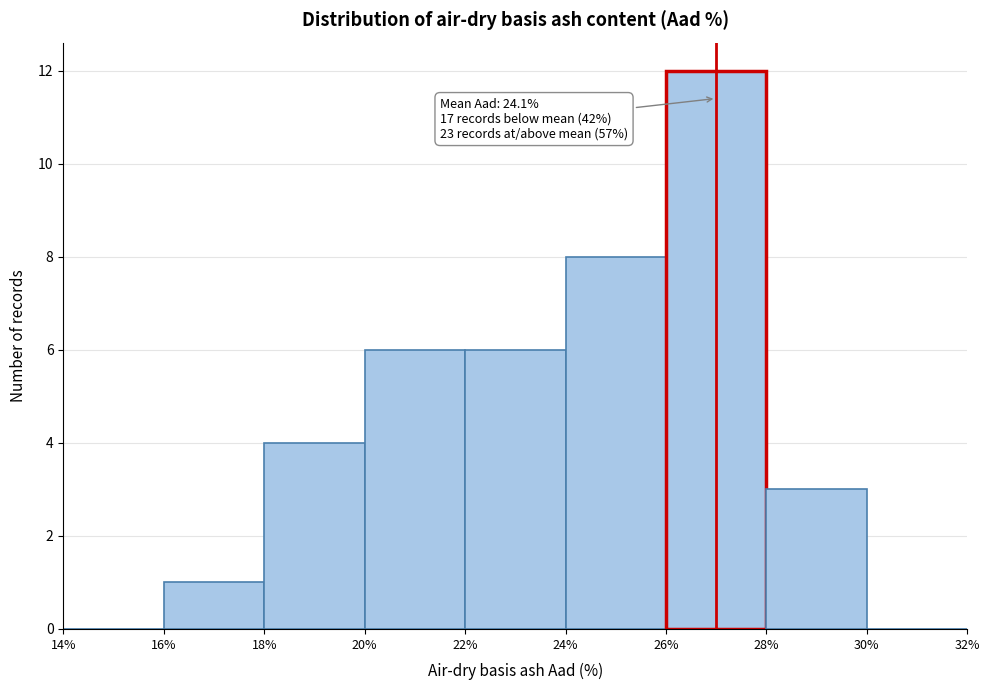

Which range on the x-axis has the tallest bar?

26% to 28%